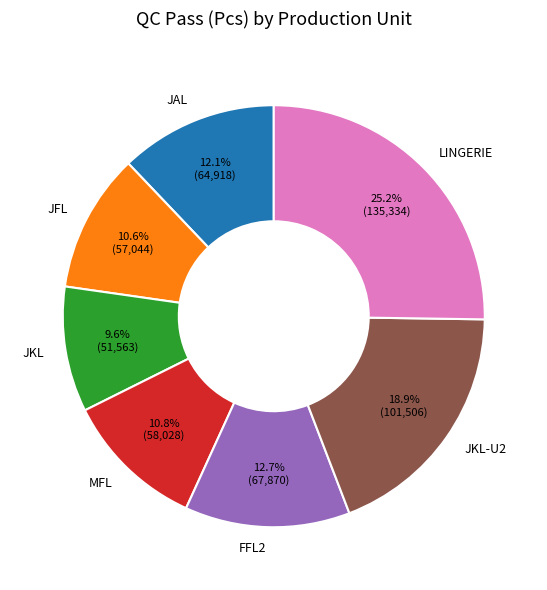

Which category has the smallest portion of the pie?

JKL